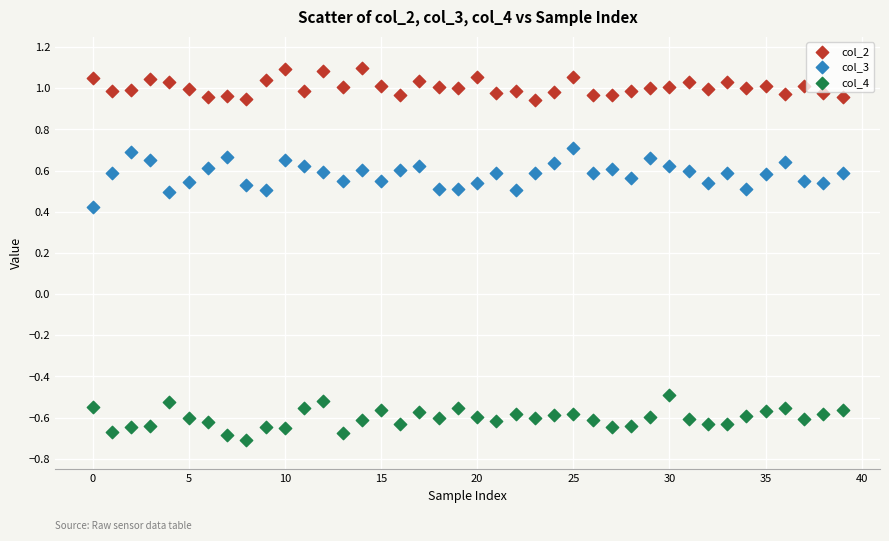

Across all data points, what is the range of Y values (max minus min)?

1.8